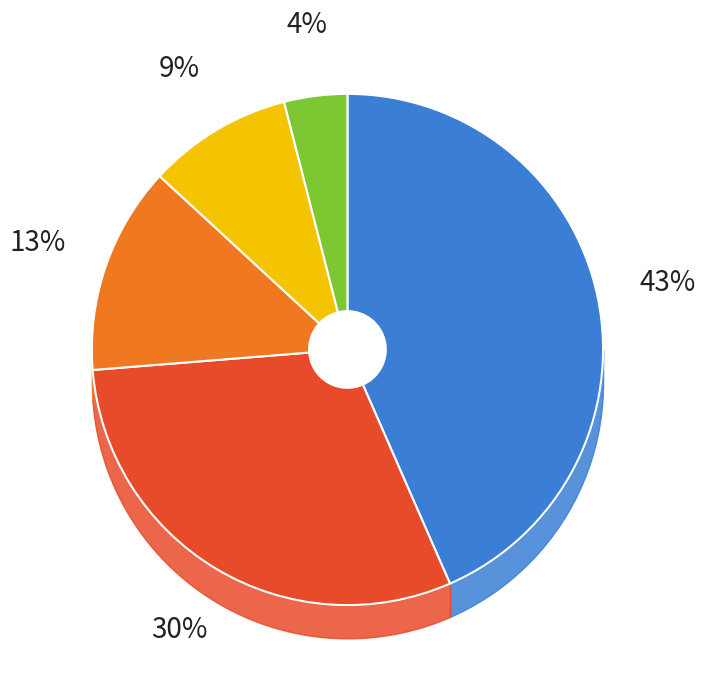

To the nearest percent, what is the difference between the largest and smallest slice percentages?

39%